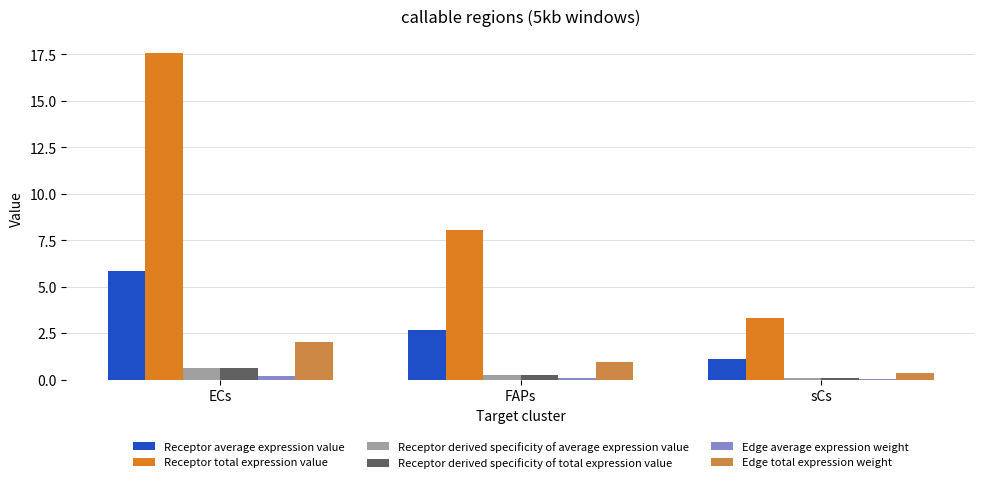

Are the bars grouped side by side (vs. stacked)?

Yes